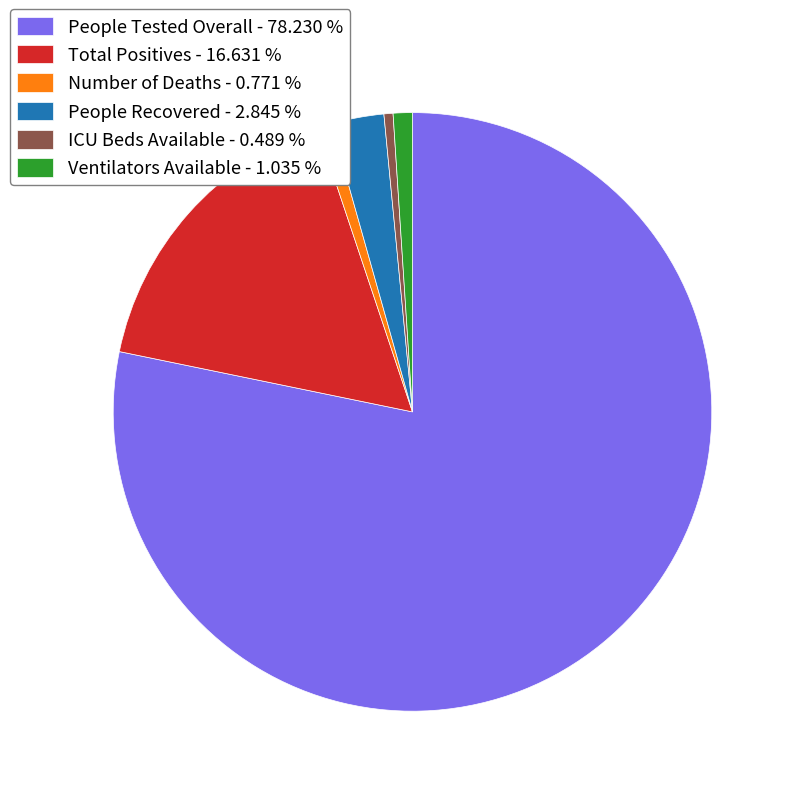

Between People Recovered and ICU Beds Available, which is larger?

People Recovered